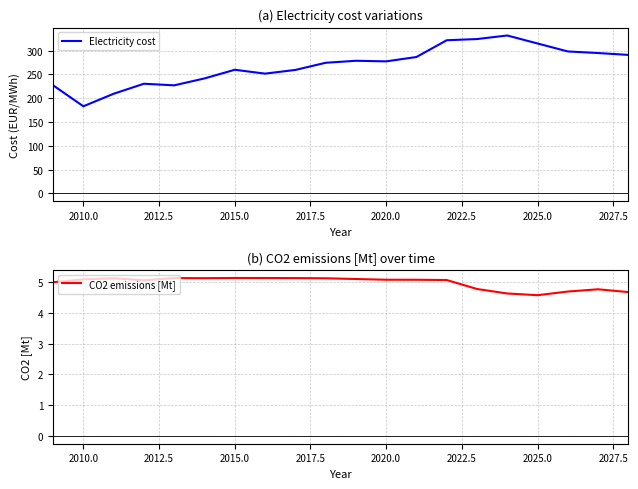

At which label is CO2 emissions [Mt] closest to 4?

2025.0